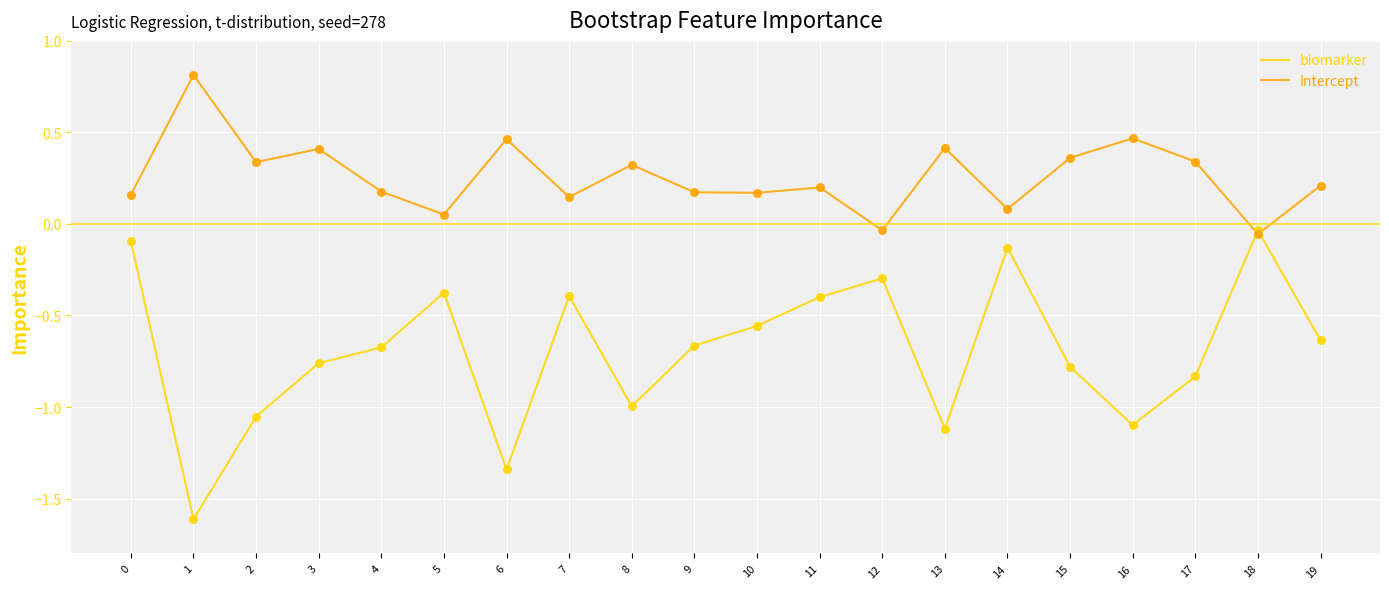

What are all the series names shown in the legend?

biomarker, Intercept